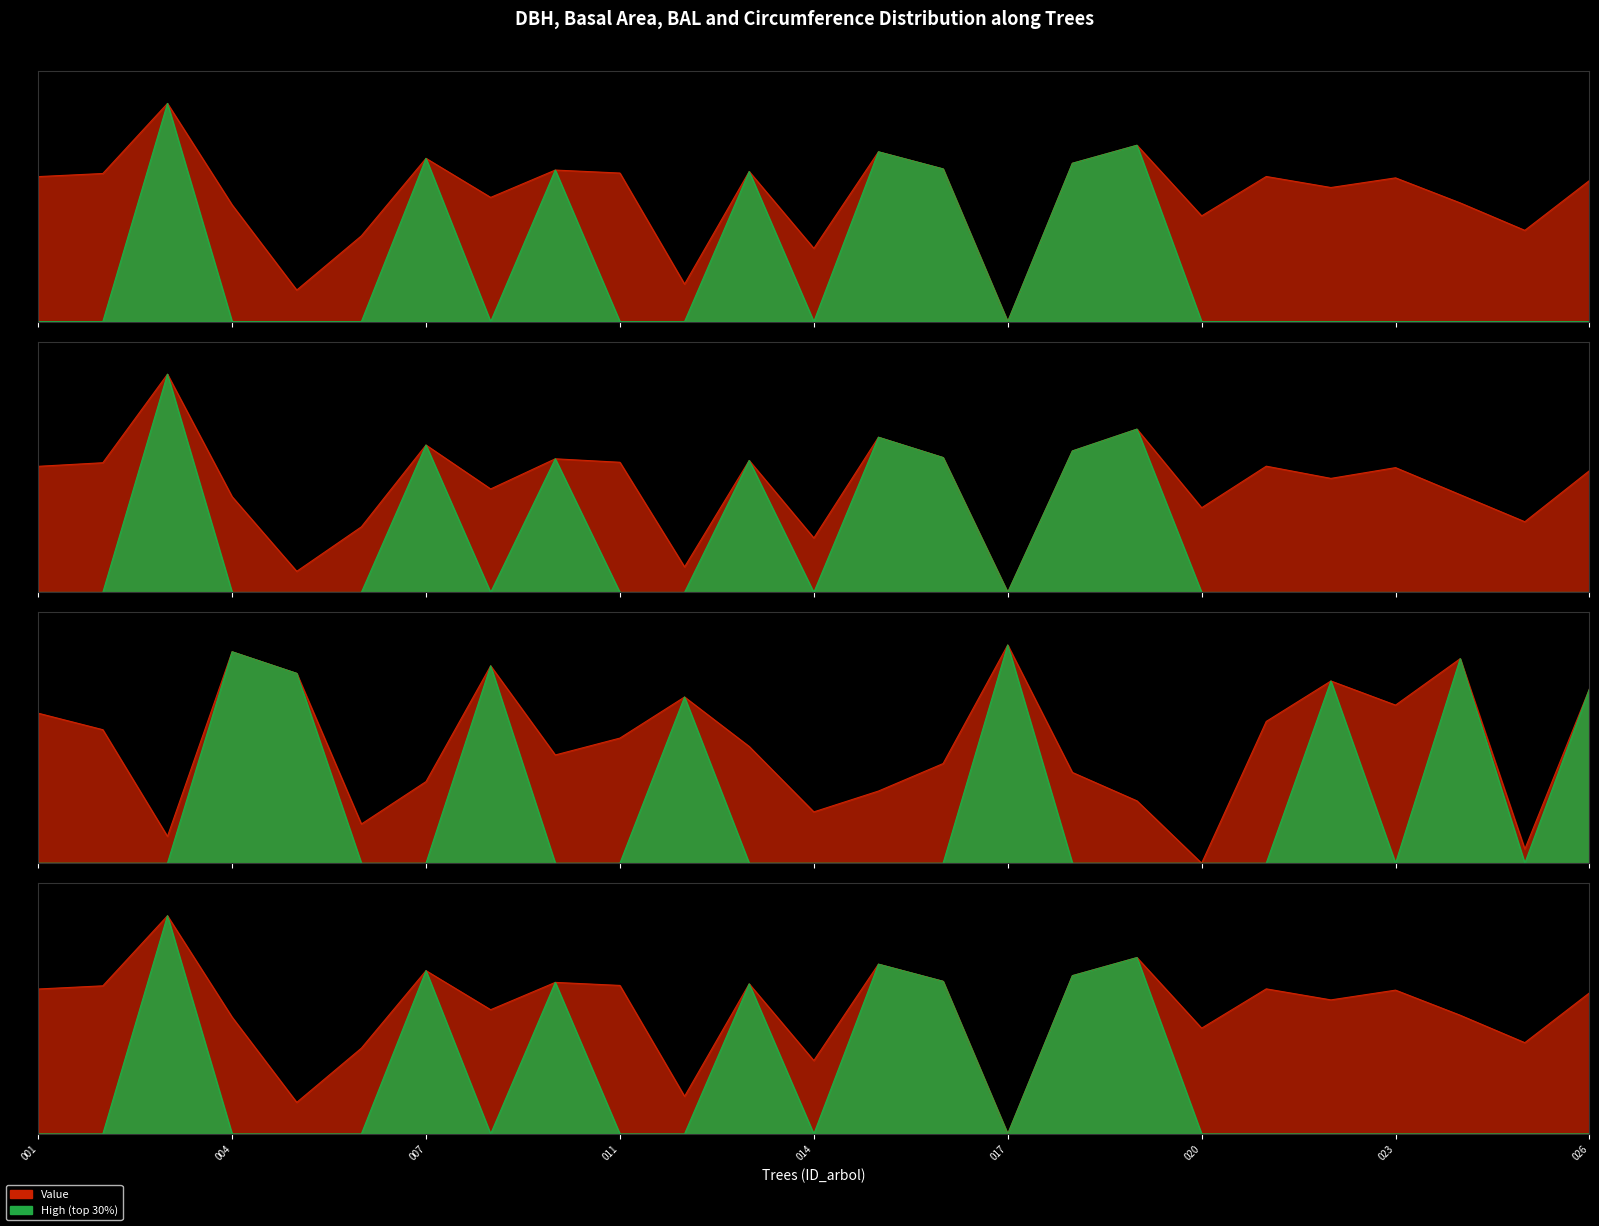

True or false: dbh and bal cross at least once.

True